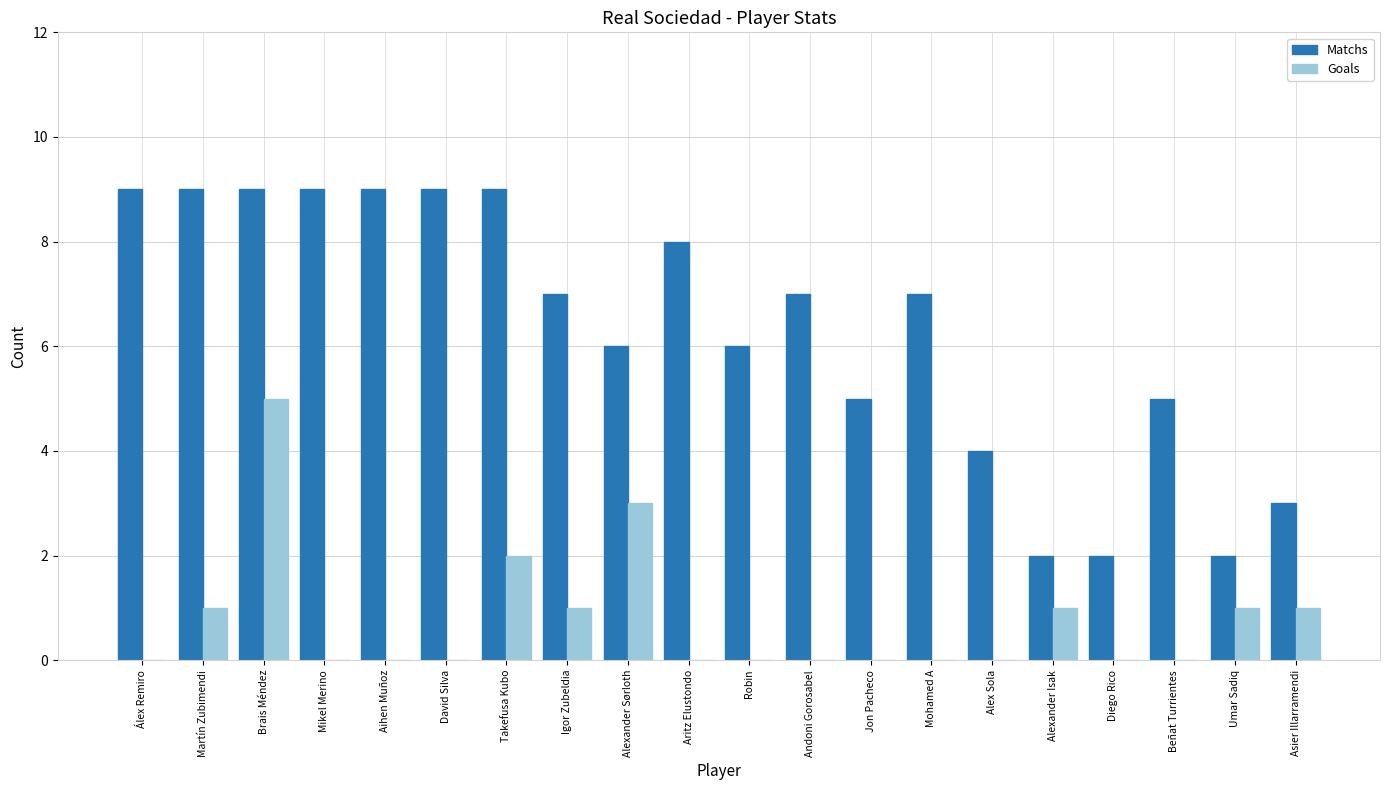

Which series has the largest total across all categories?

Matchs